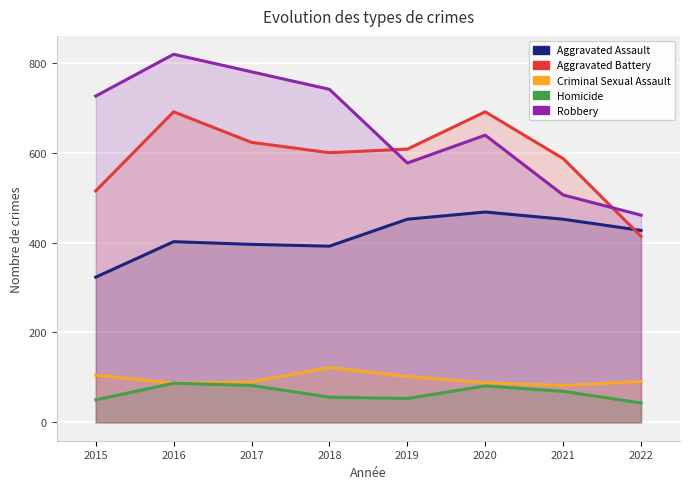

List the series in order of their peak value, lowest first.

Homicide, Criminal Sexual Assault, Aggravated Assault, Aggravated Battery, Robbery